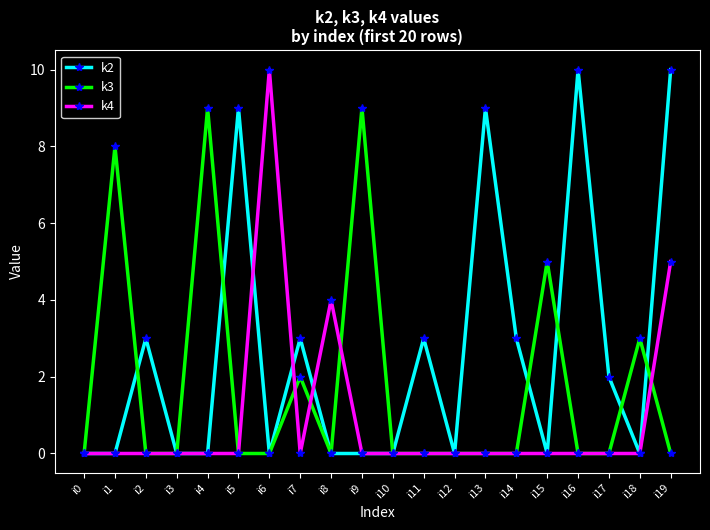

What is the average value of the k4 series?

1